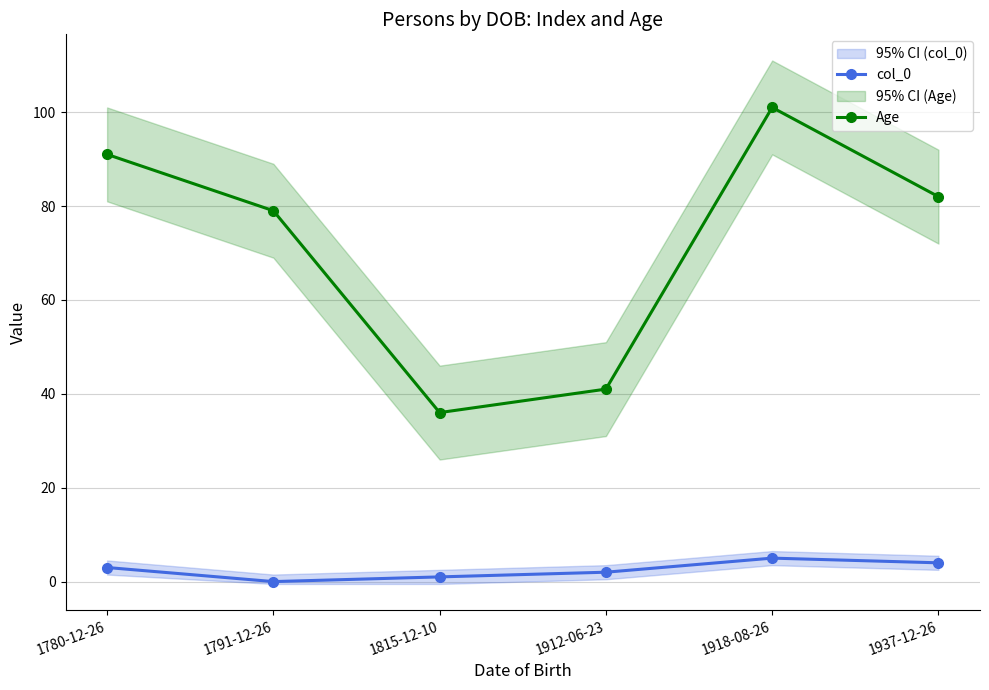

Which series has the widest spread of values?

Age